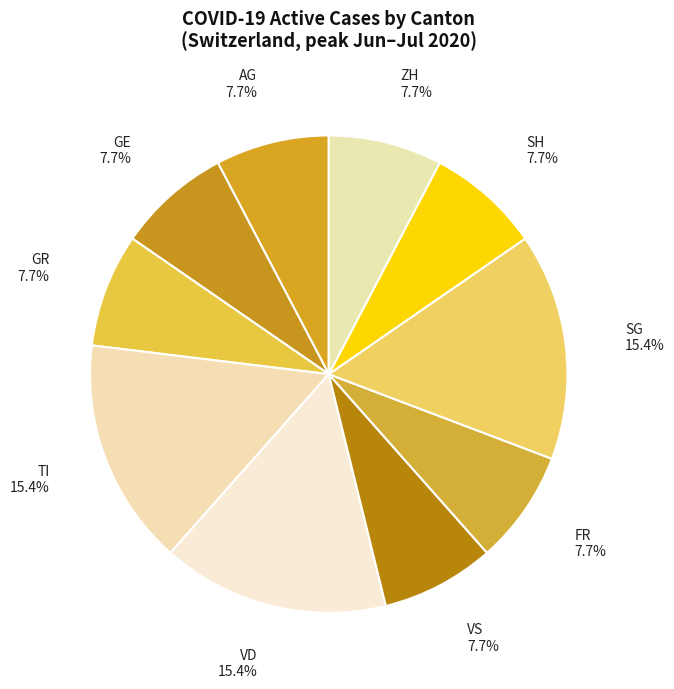

How many slices are in this pie chart?

10